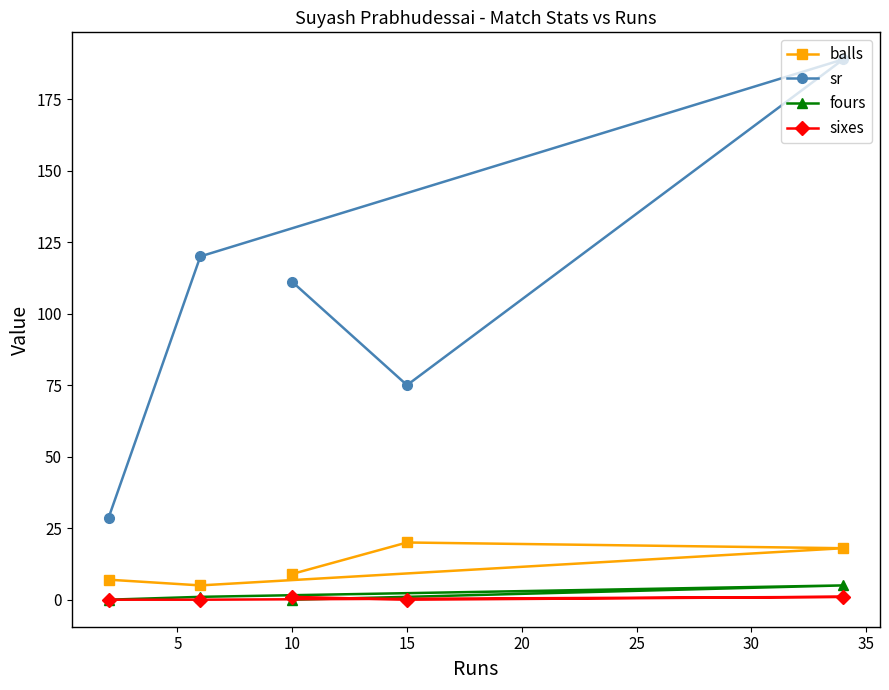

How many lines are shown in the chart?

4